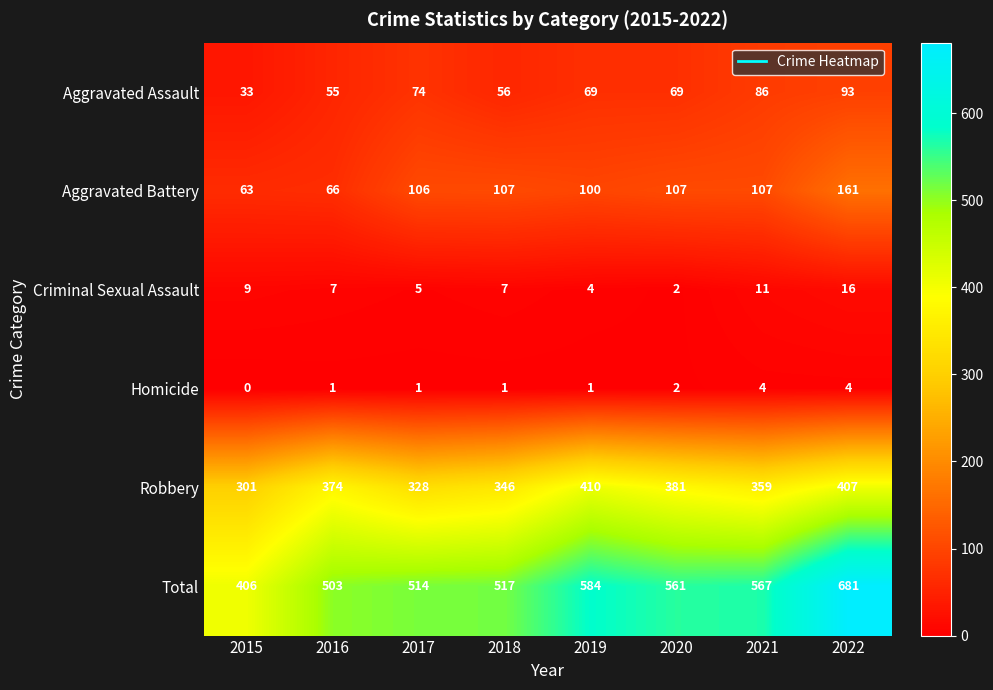

What is the difference between the second highest and minimum values in the Homicide series?

4